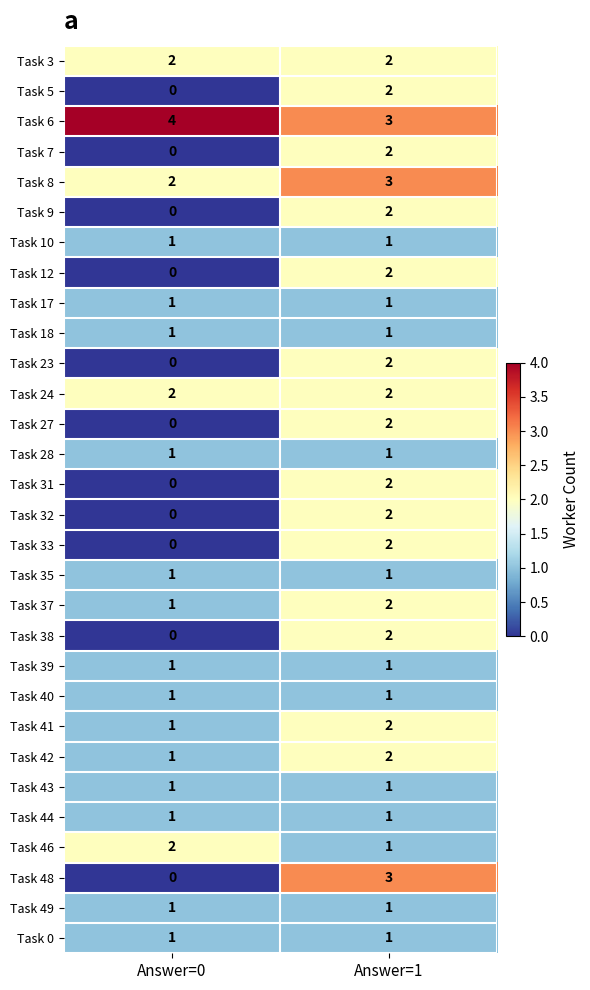

The value of Task 42 at Answer=1 is 1. True or false?

False